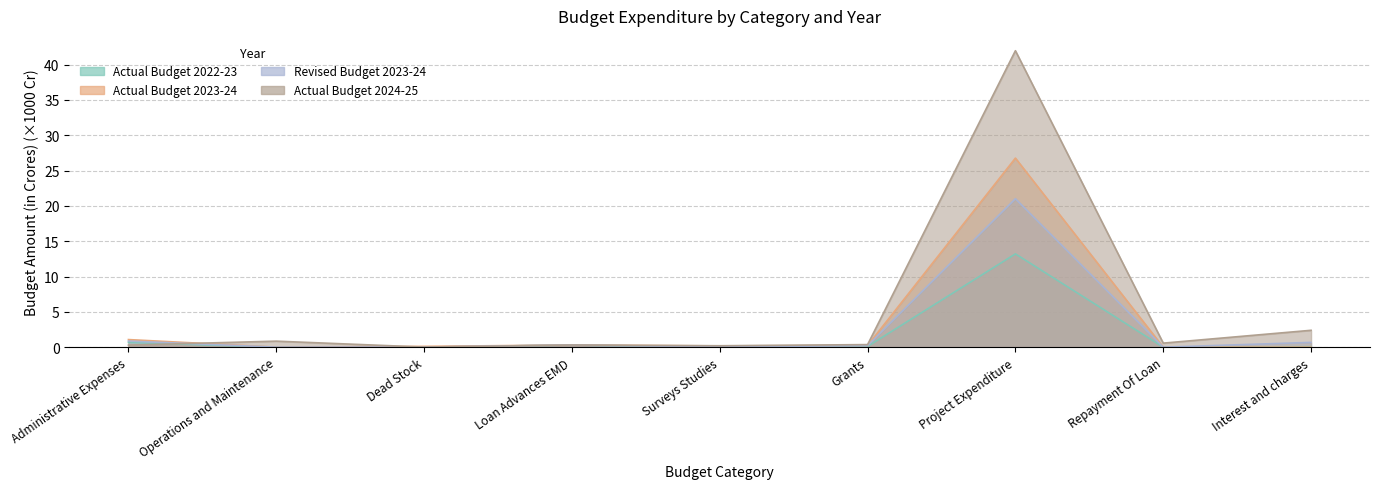

What is the highest value of the Actual Budget 2024-25 series?

42.0